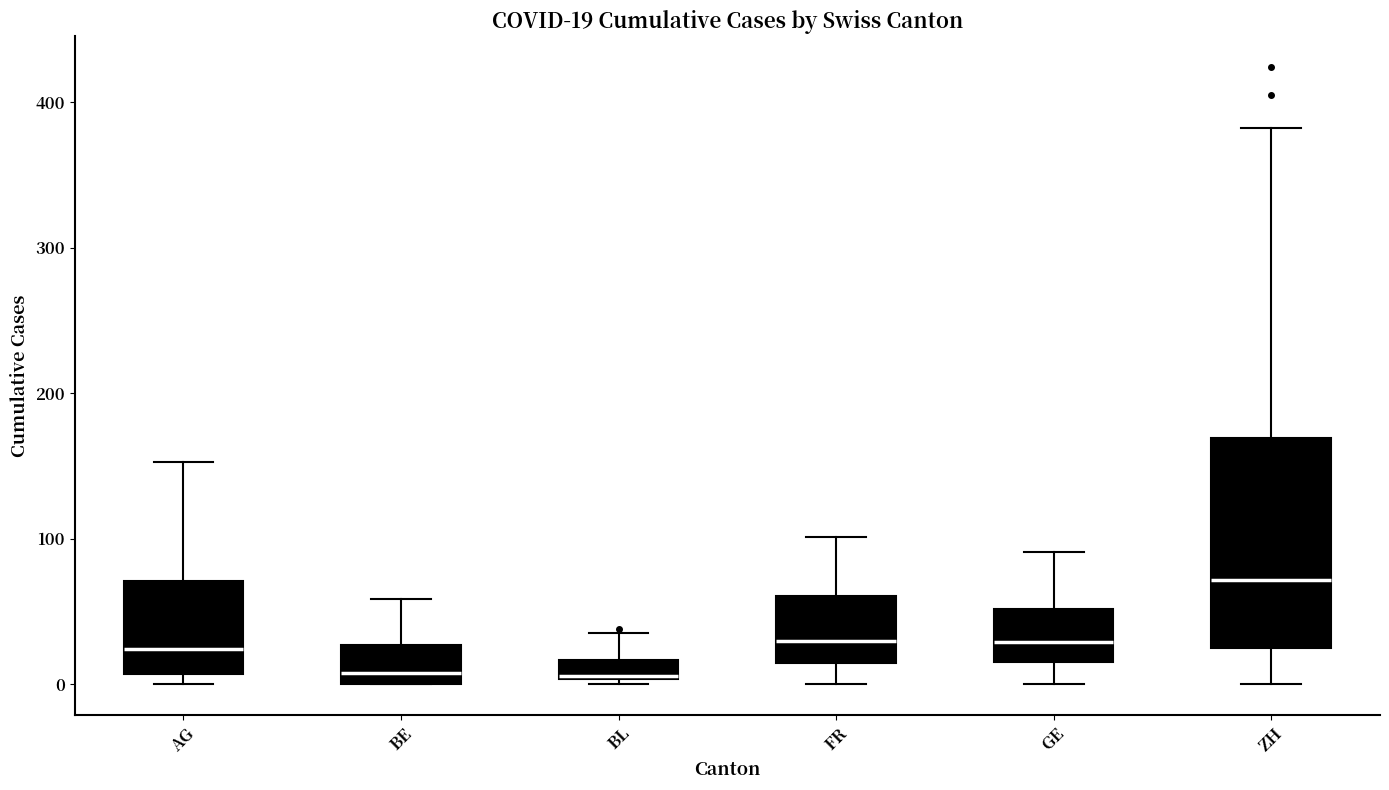

Comparing the boxes themselves (not the whiskers), which one is the tallest?

ZH